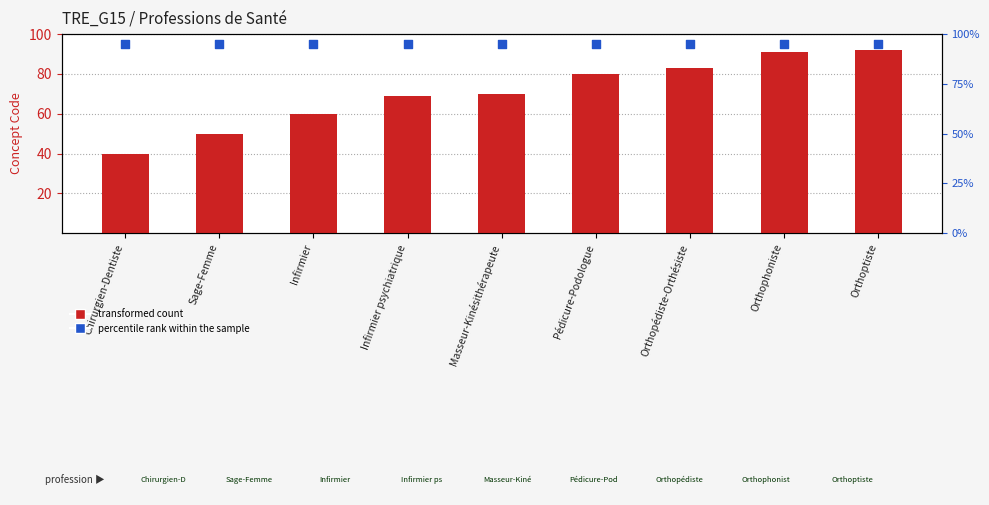

At which category is the sum across all series the highest?

Orthoptiste